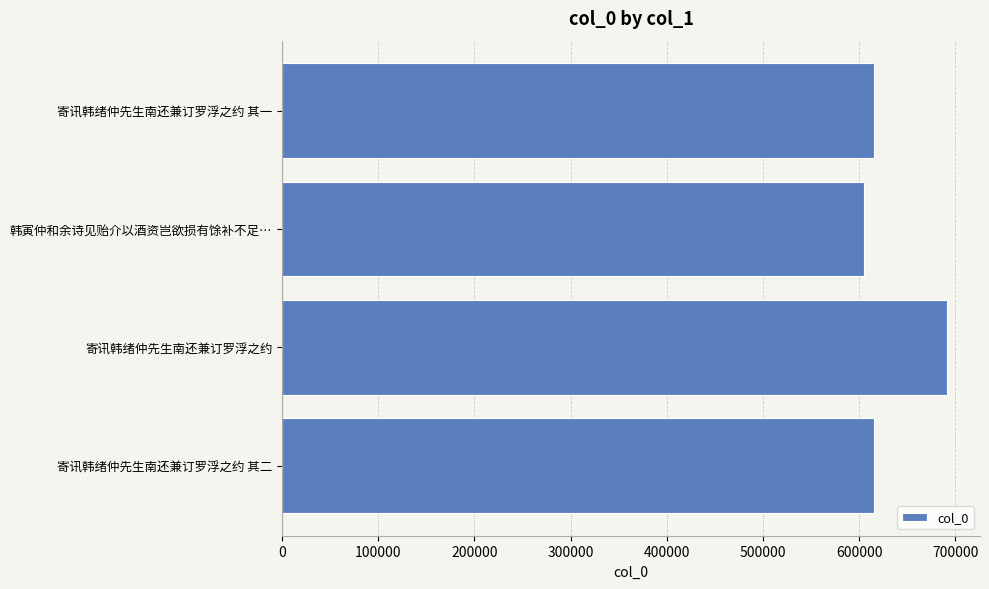

What is the sum of all values?

2527297